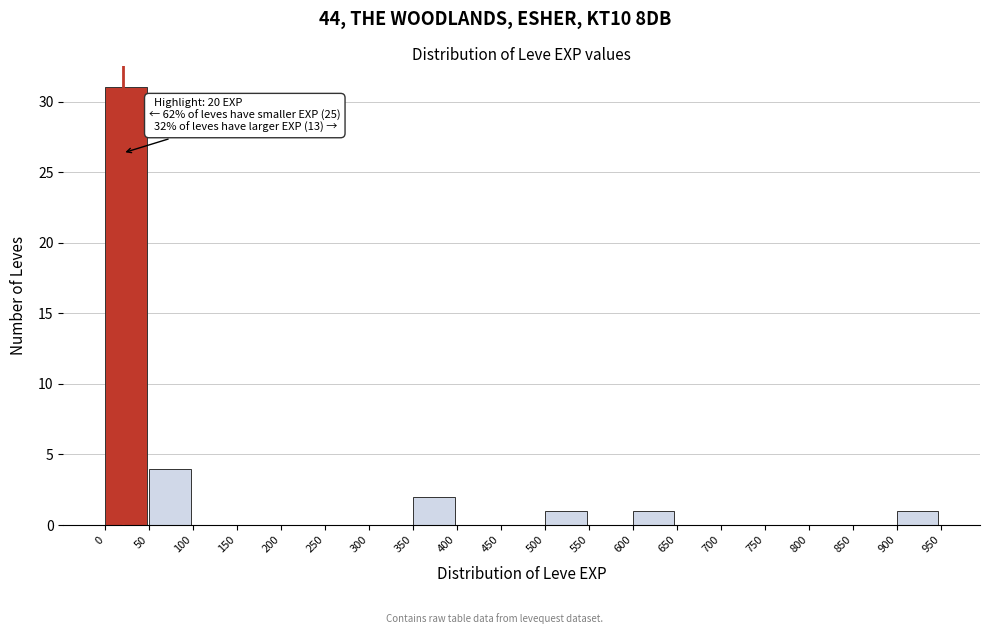

Over which range of the x-axis is the bar tallest?

0 to 50